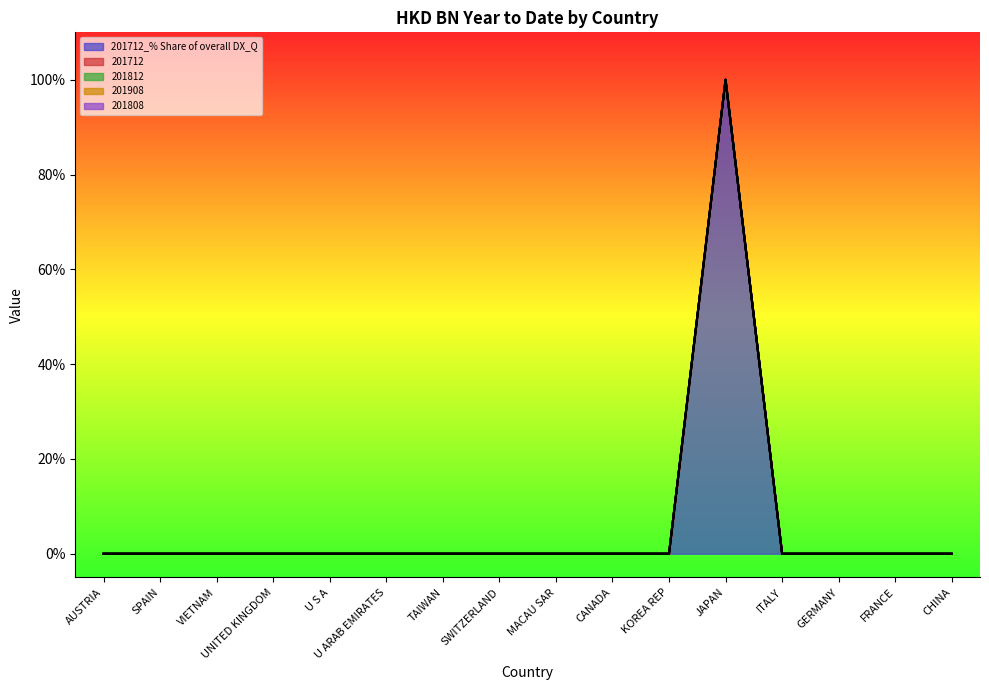

At how many categories does at least one series exceed 24?

1